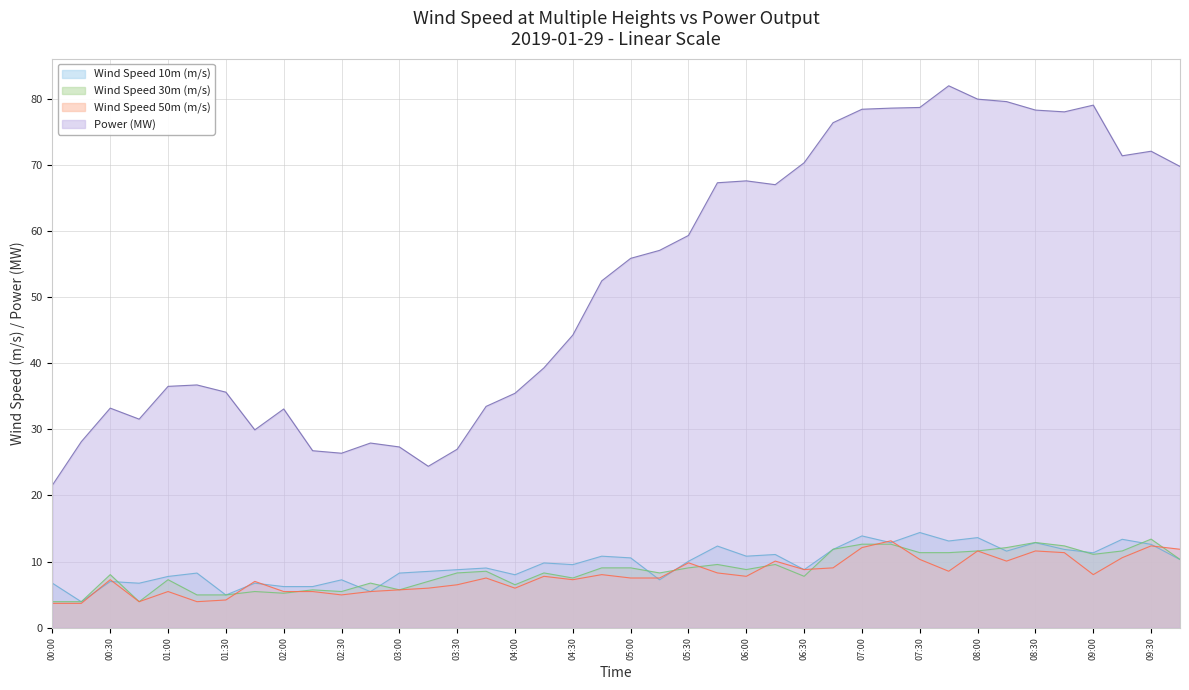

How many distinct data groups are displayed?

4